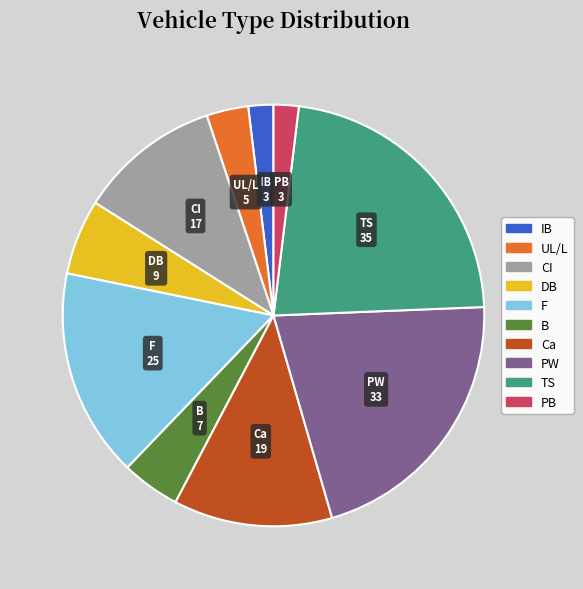

Count the number of slices in the pie.

10